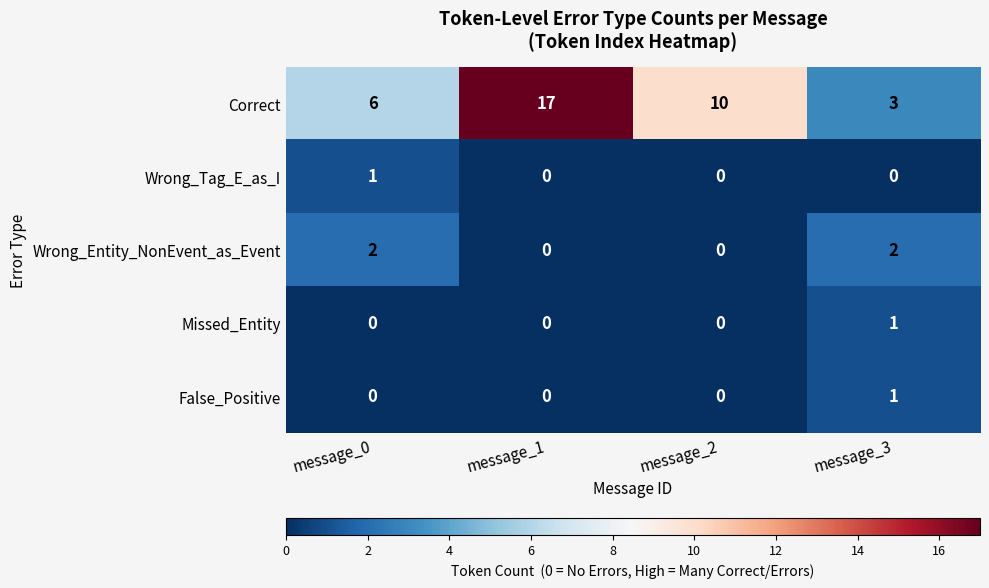

At how many categories does at least one series exceed 5?

3